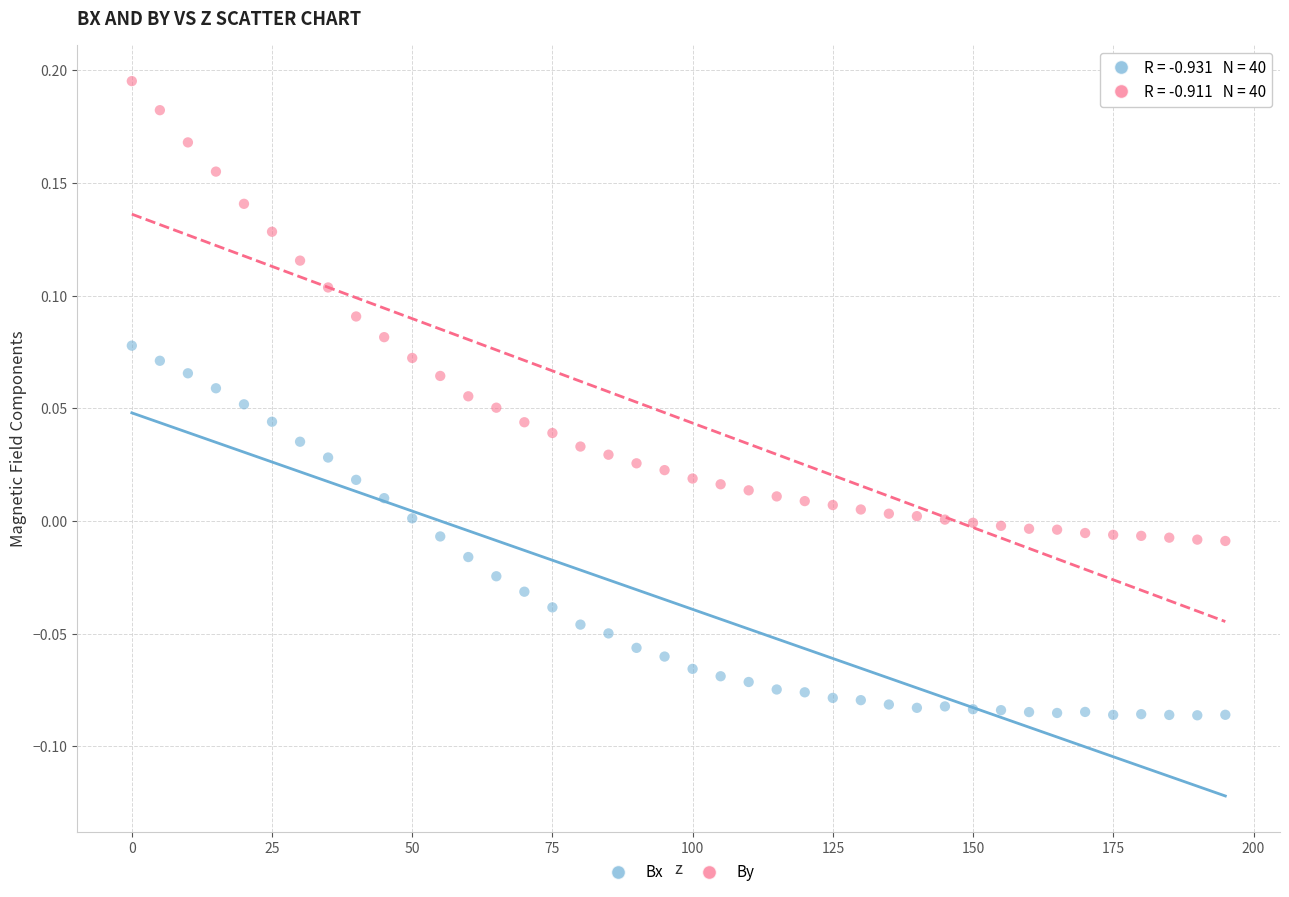

Across all data points, what is the range of X values (max minus min)?

195.0